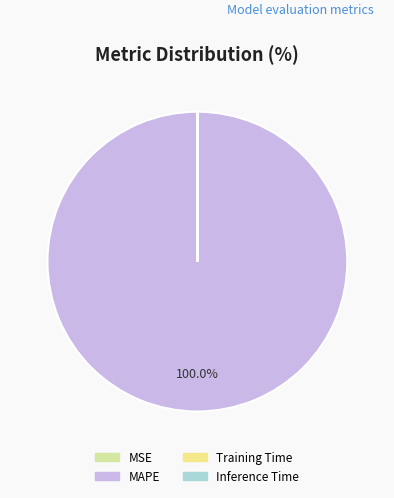

Which slice represents more than half of the pie?

MAPE